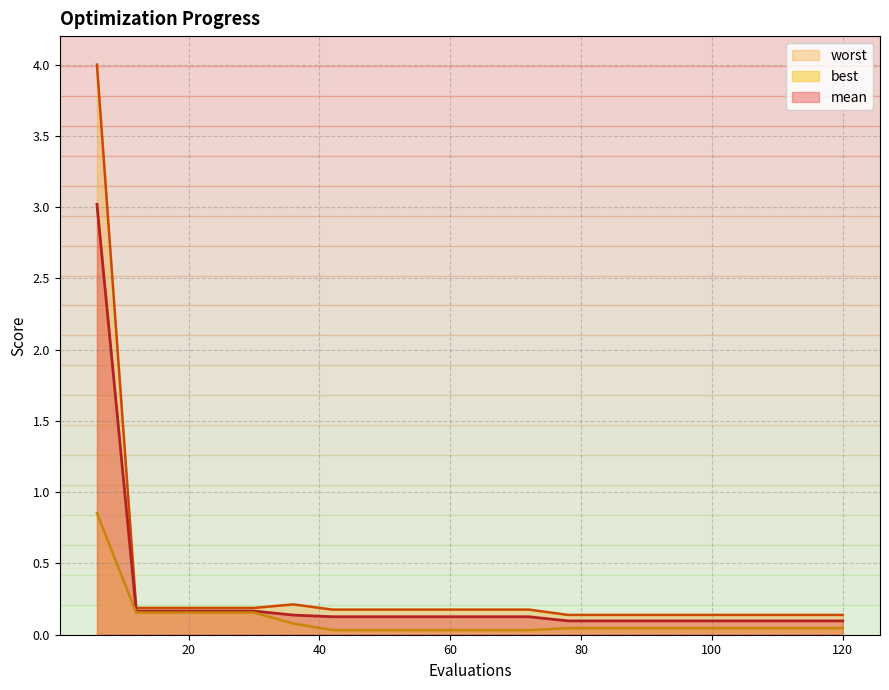

How many lines are shown in the chart?

3